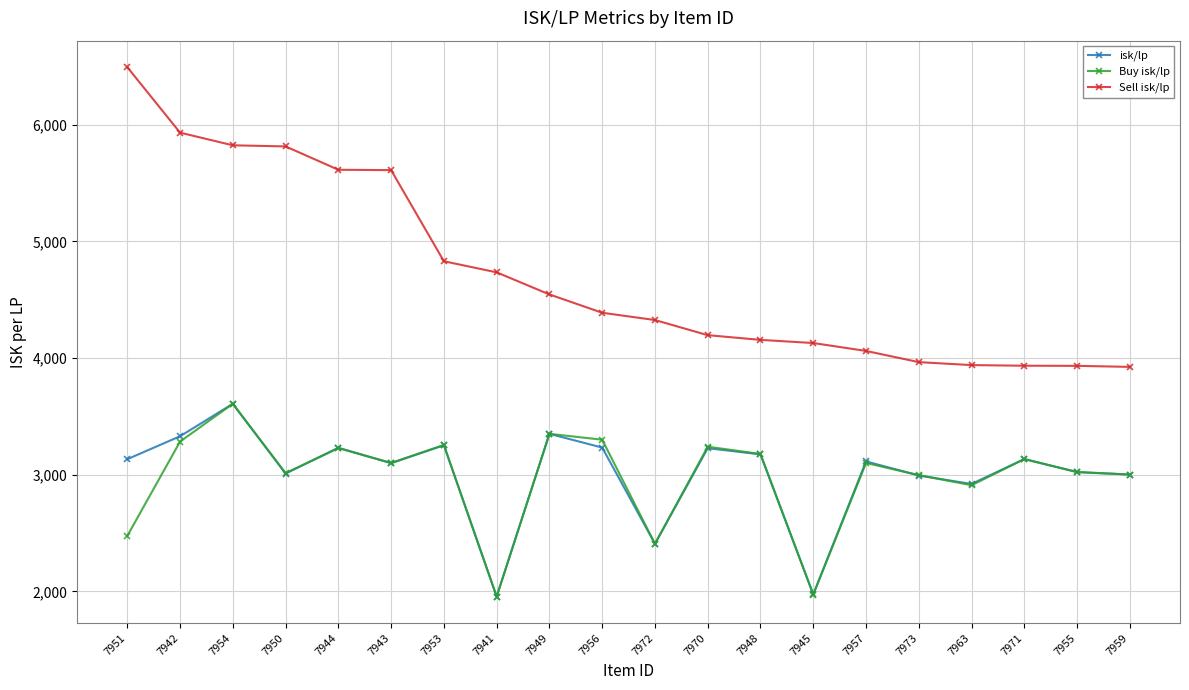

What are all the series names shown in the legend?

isk/lp, Buy isk/lp, Sell isk/lp